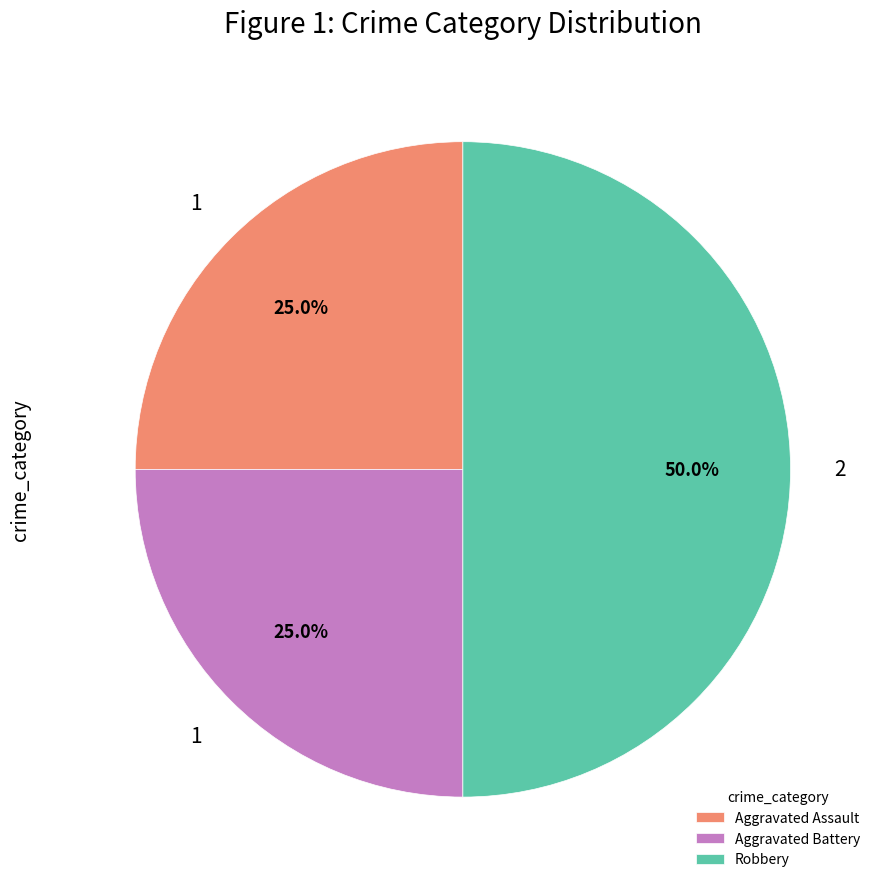

Does Aggravated Battery account for over 50% of the chart?

No